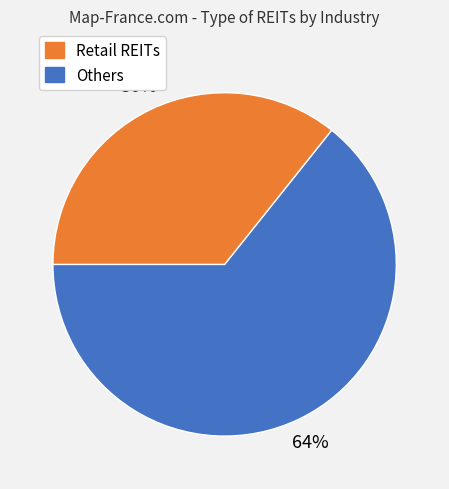

Is there any slice that represents more than half of the pie?

Yes